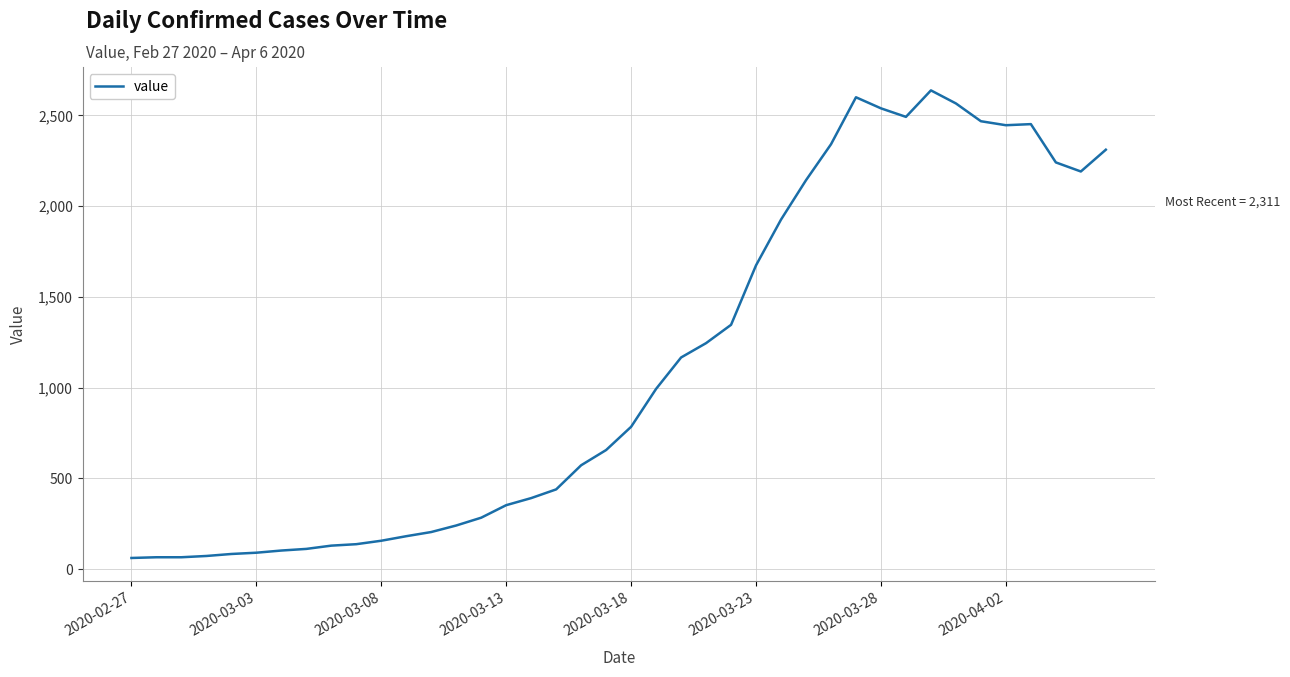

What is the maximum value shown in the chart?

2638